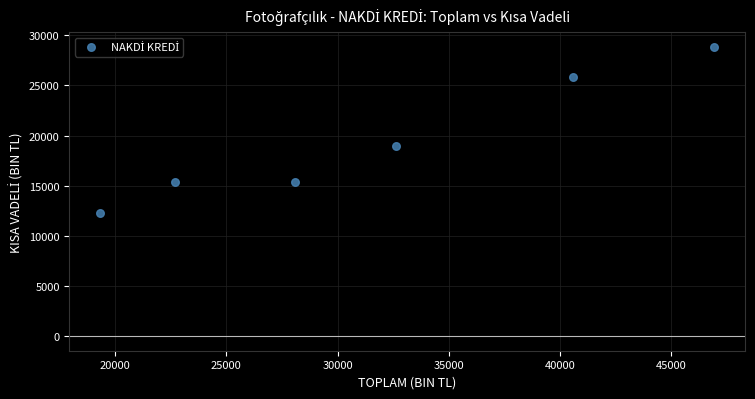

What is the average Y value?

19449.2